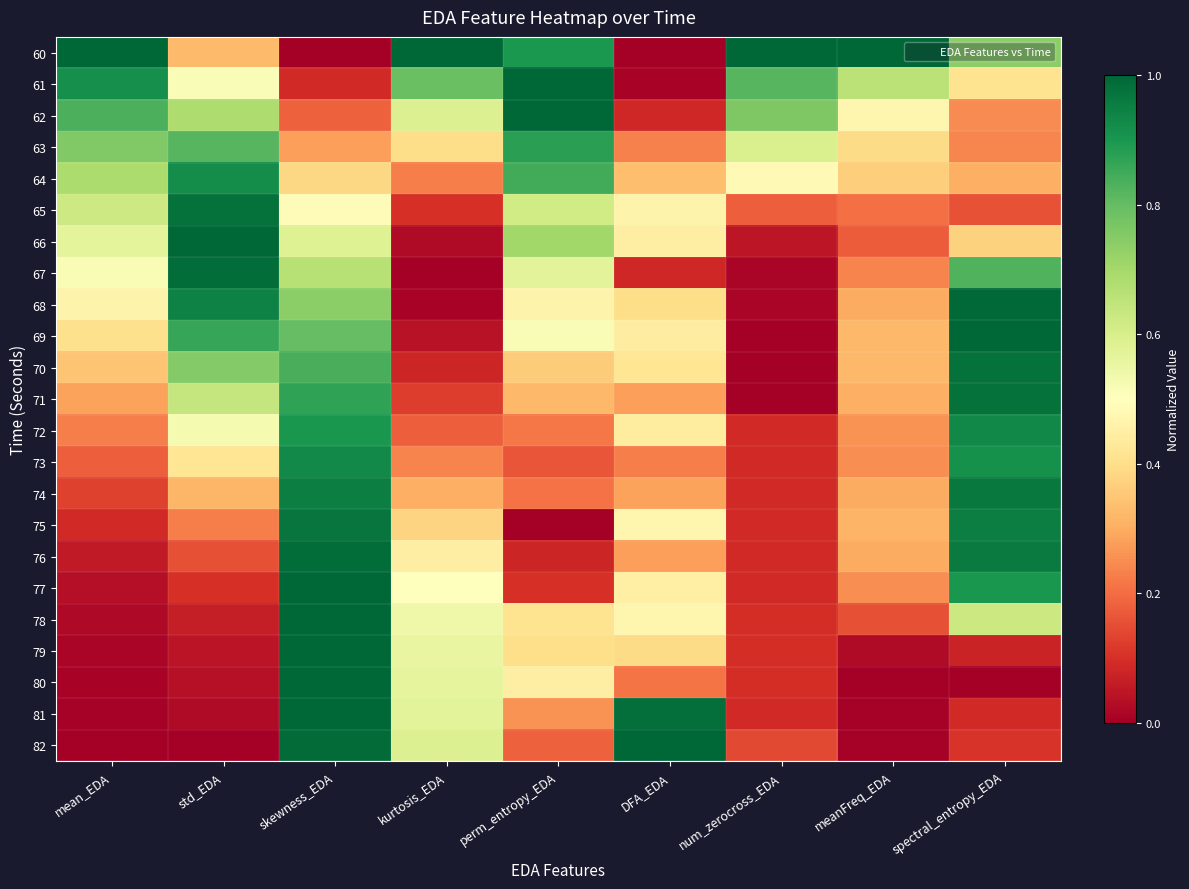

At how many categories does at least one series exceed 0?

9